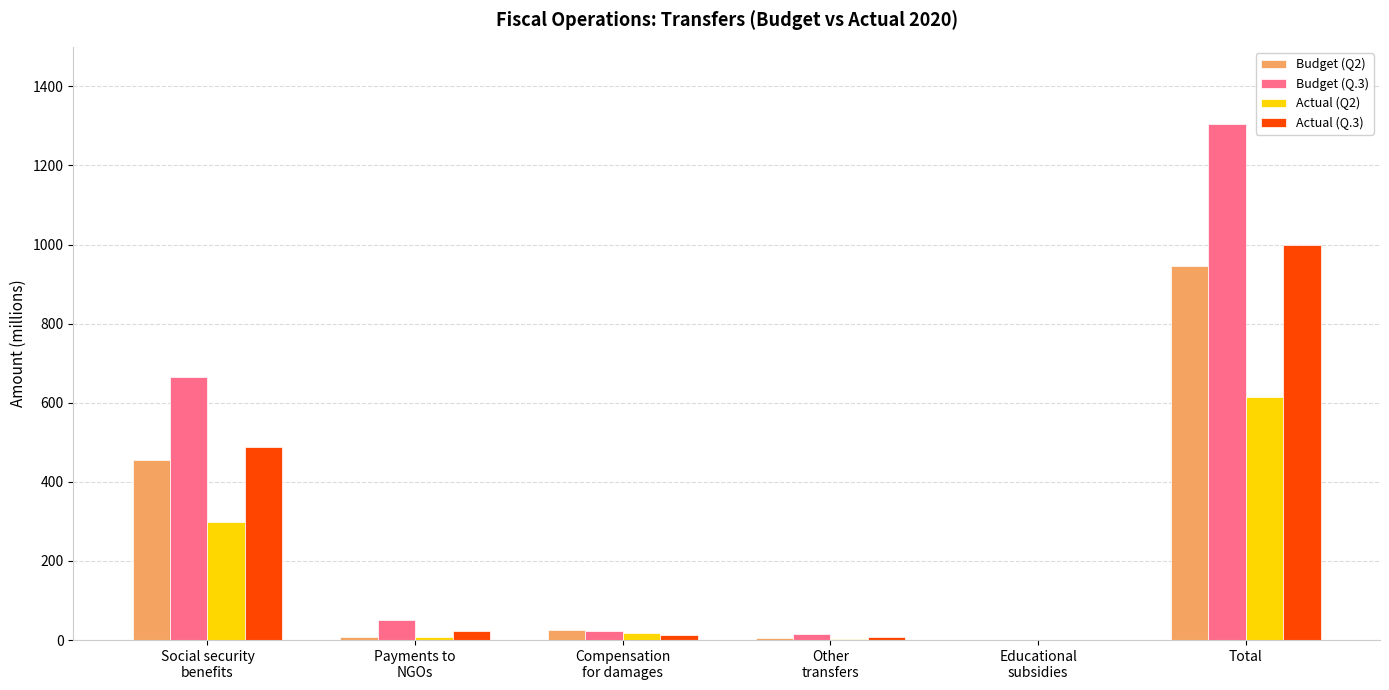

At which category is the sum across all series the highest?

Total